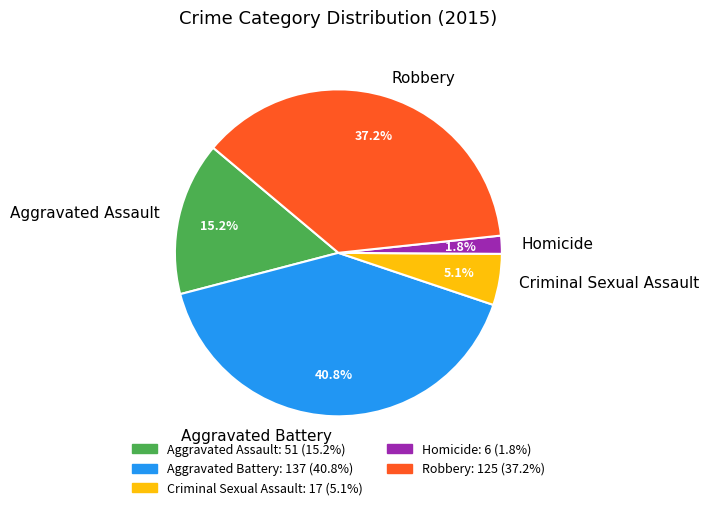

Is it true that Aggravated Assault is 28% of the pie?

False